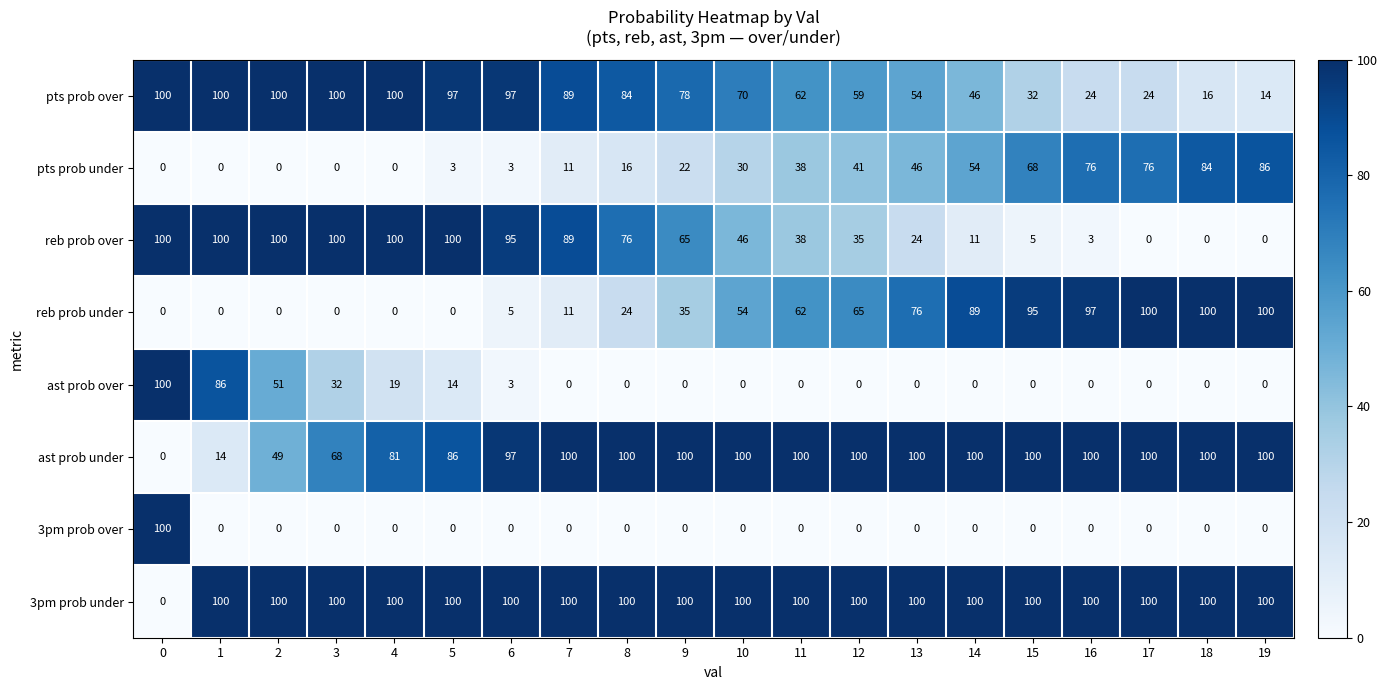

What is the total value across all series at 8?

400